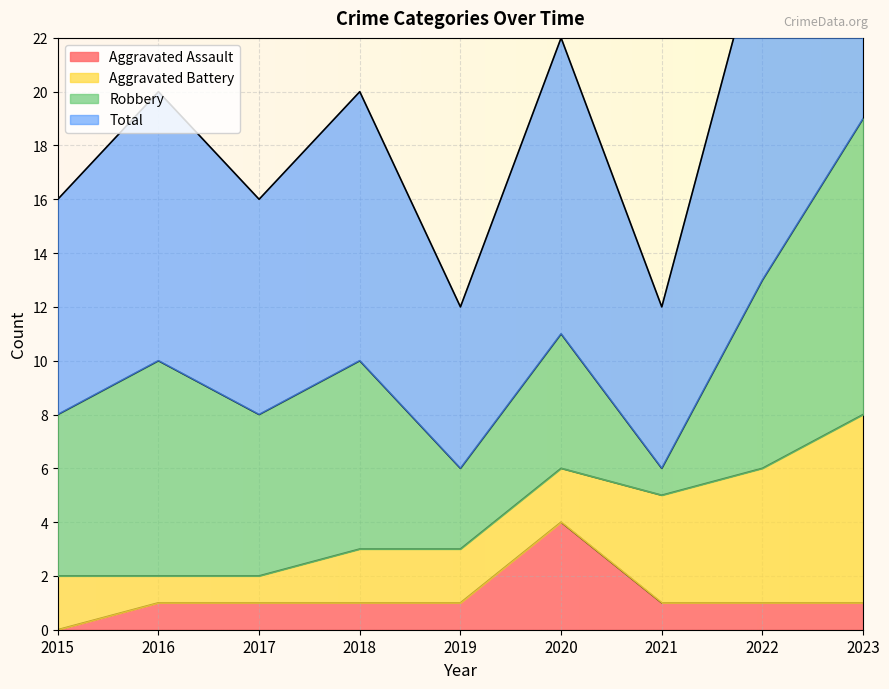

The Aggravated Assault series shows 1 at 2017. True or false?

True